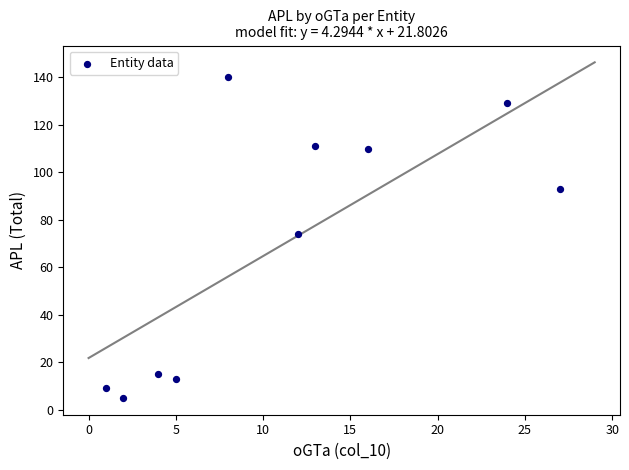

What is the range of X values (max minus min)?

26